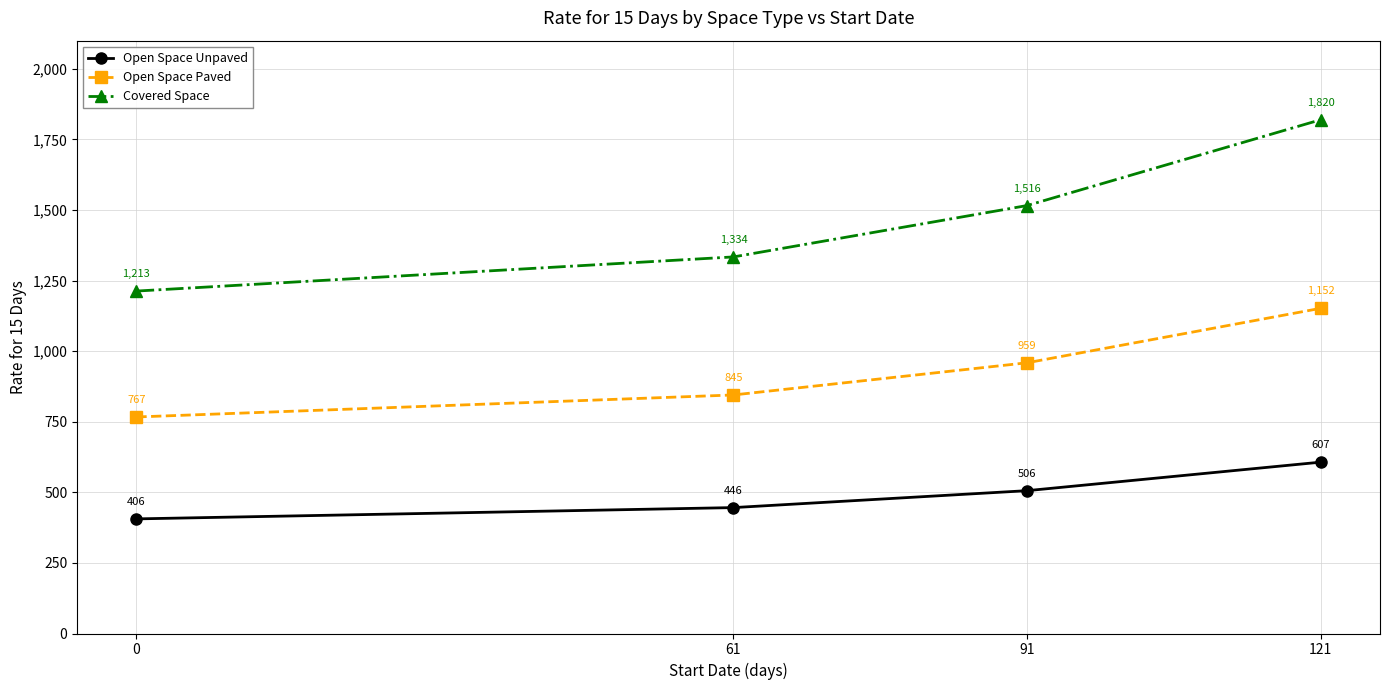

At which category is the sum across all series the highest?

121